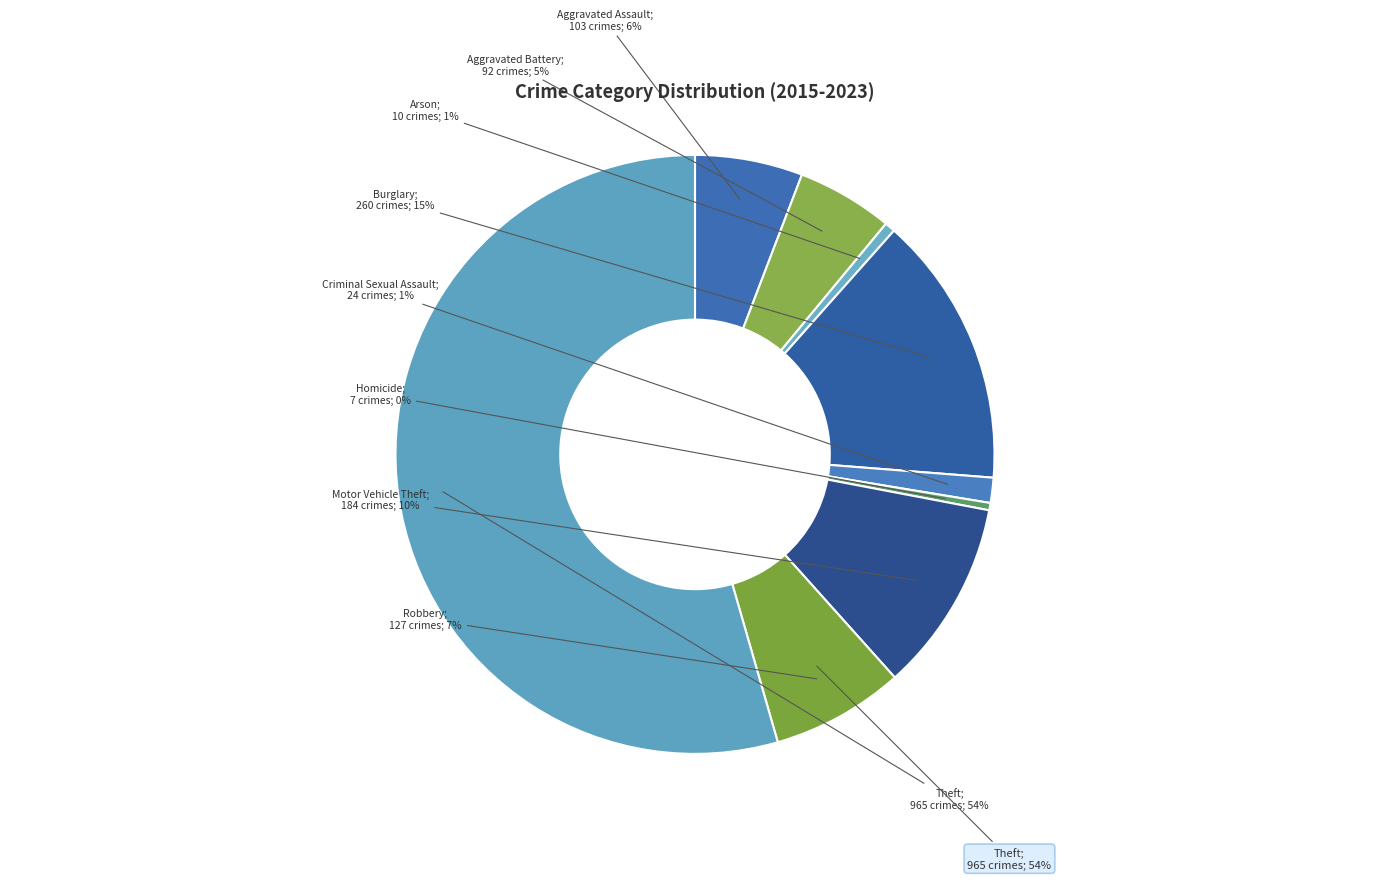

What is the change in value from Aggravated Assault to Burglary?

+157